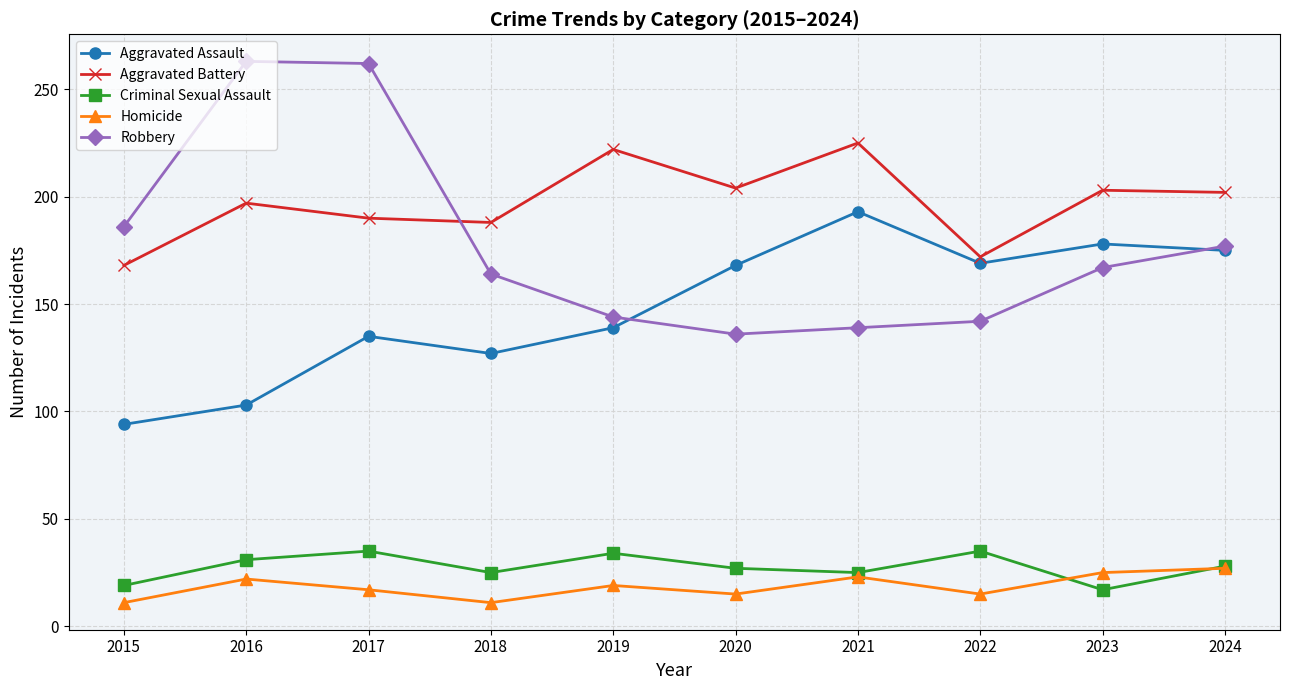

What is the highest value of the Criminal Sexual Assault series?

35